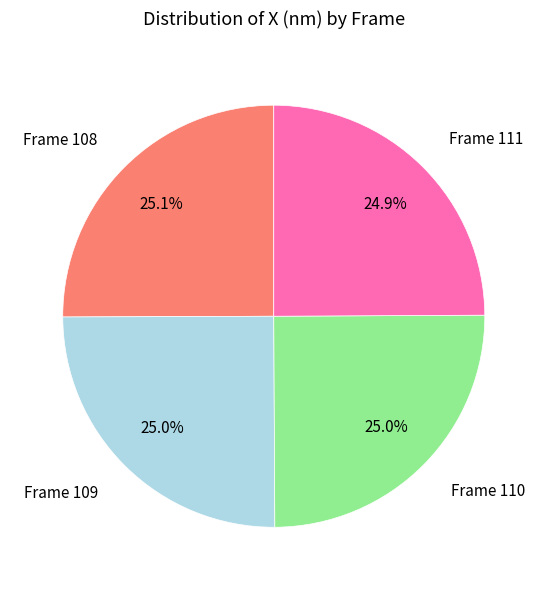

Is there a majority slice in this chart?

No